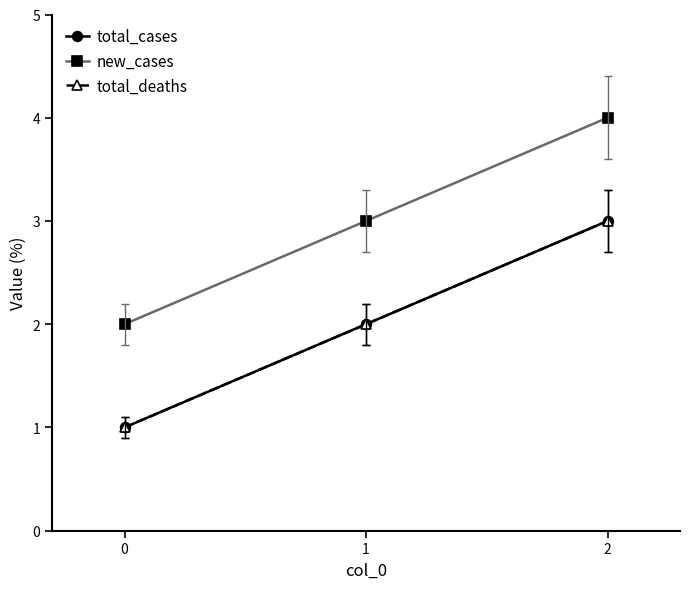

Rank the series at 0 from lowest to highest value.

total_cases, total_deaths, new_cases